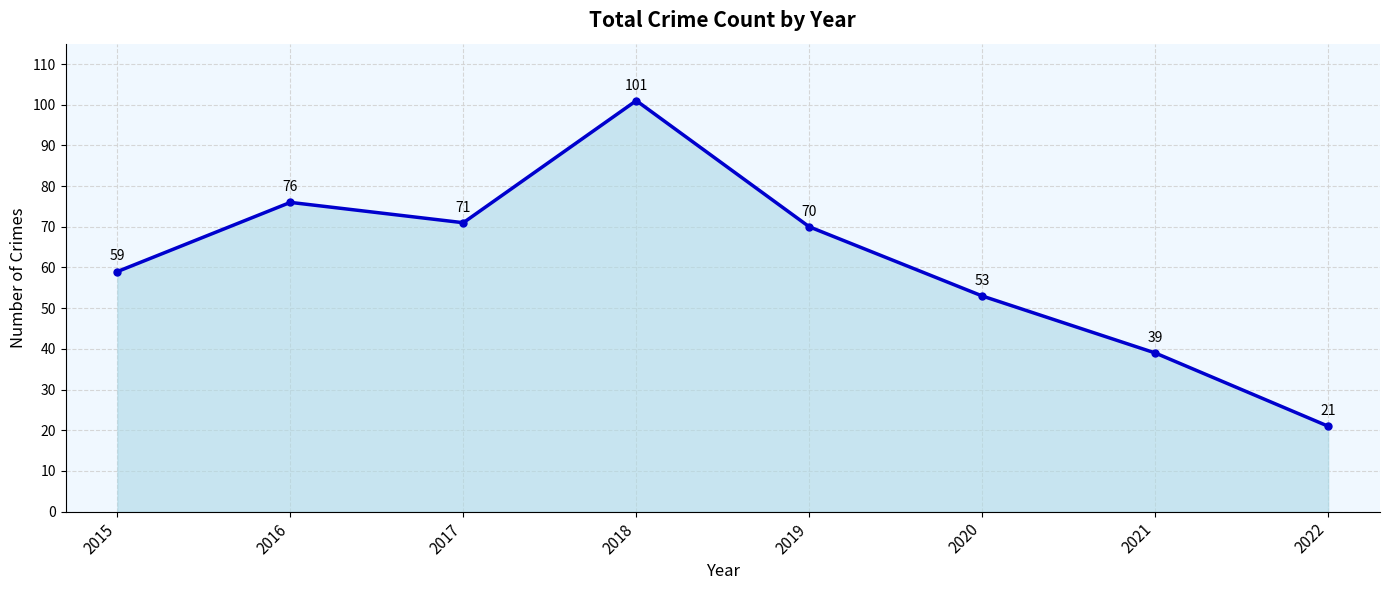

How many values are below 70?

4